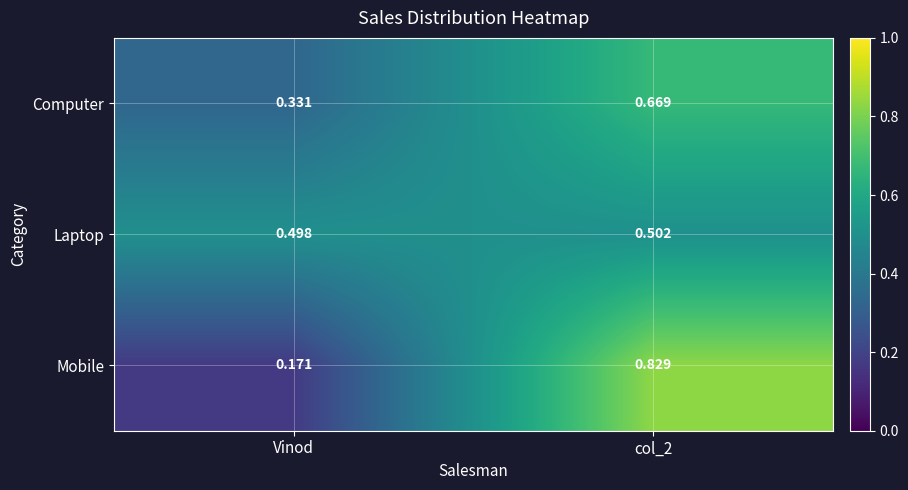

At Vinod, list the series in order from smallest to largest.

Mobile, Computer, Laptop